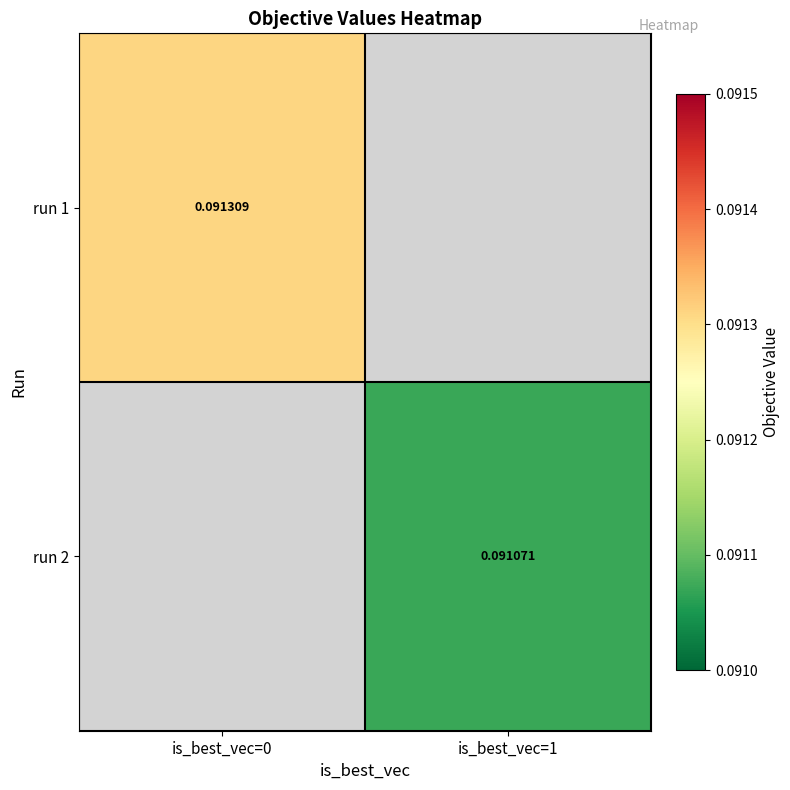

Which series has the widest spread of values?

run 1